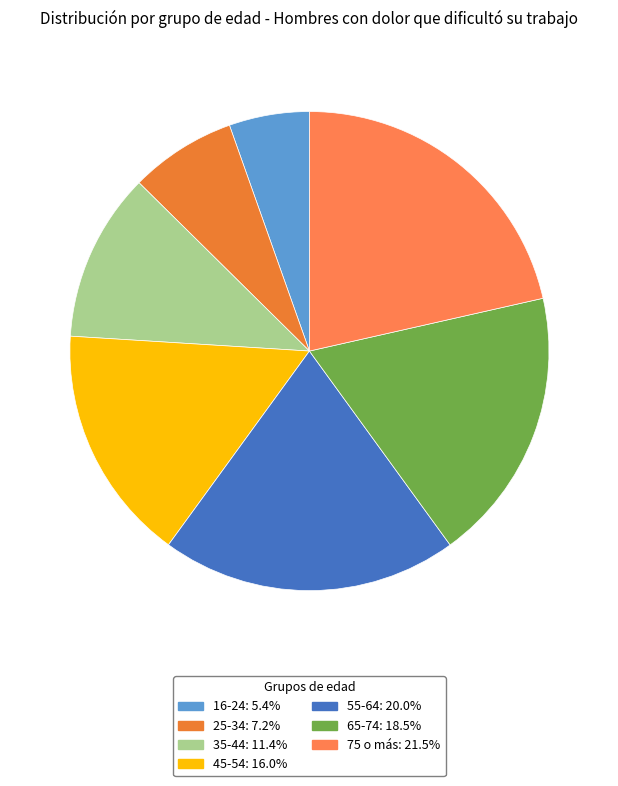

Is it true that 25-34 is 1% of the pie?

False